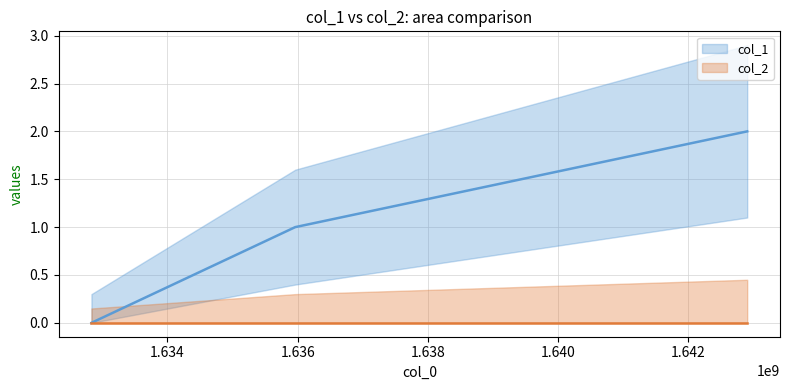

What is the value of the 2nd point from the left?

1